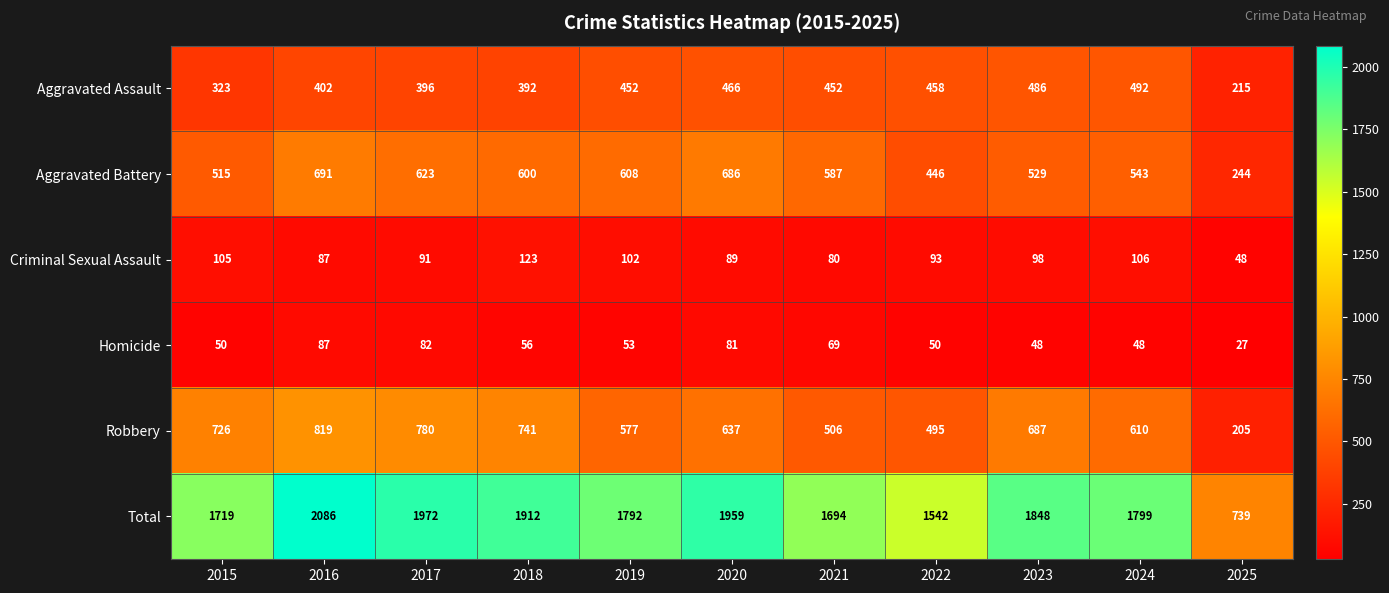

At how many categories does at least one series exceed 310?

11